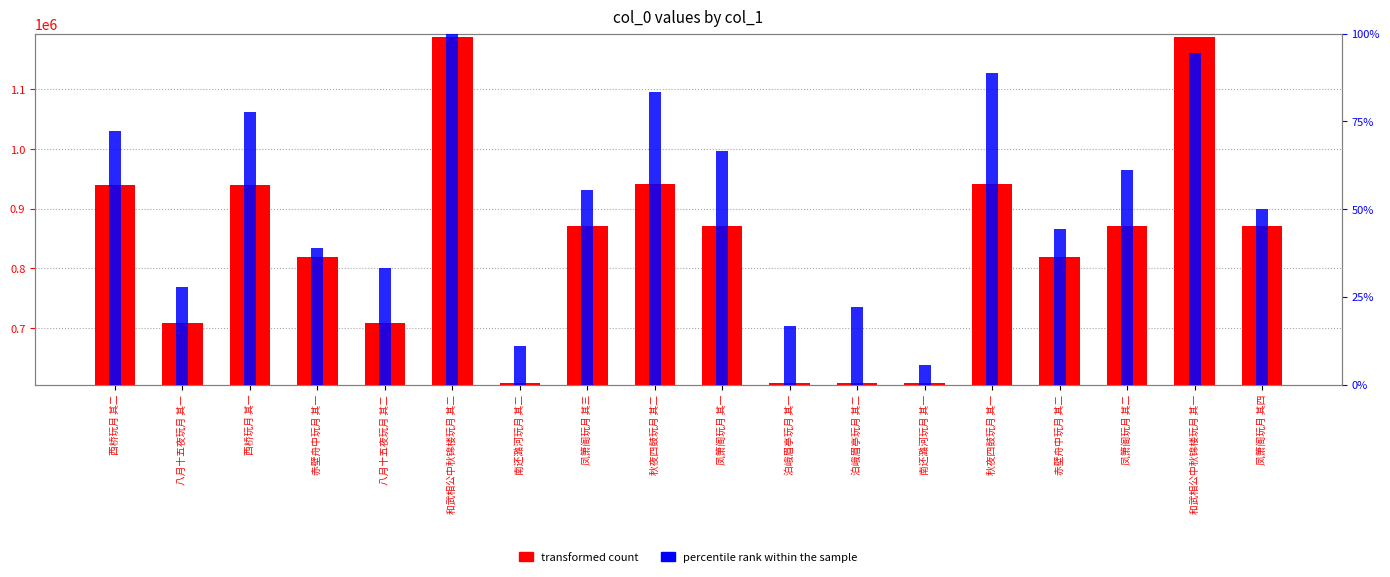

List the series in order of their overall mean, highest first.

transformed count, percentile rank within the sample